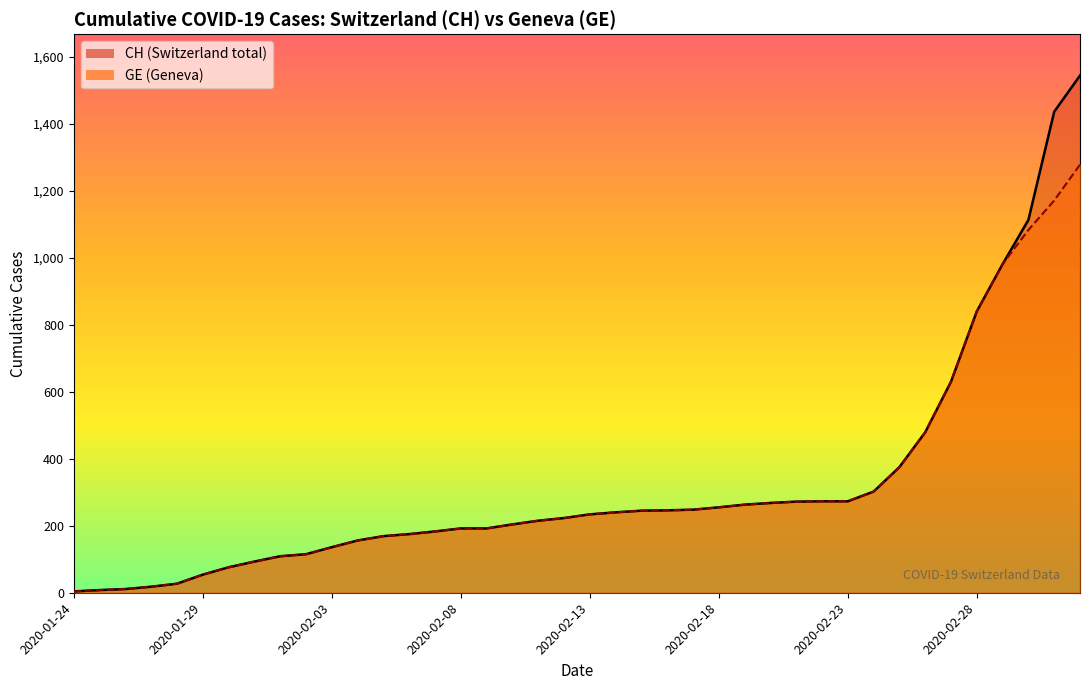

What position from the right is 24?

16